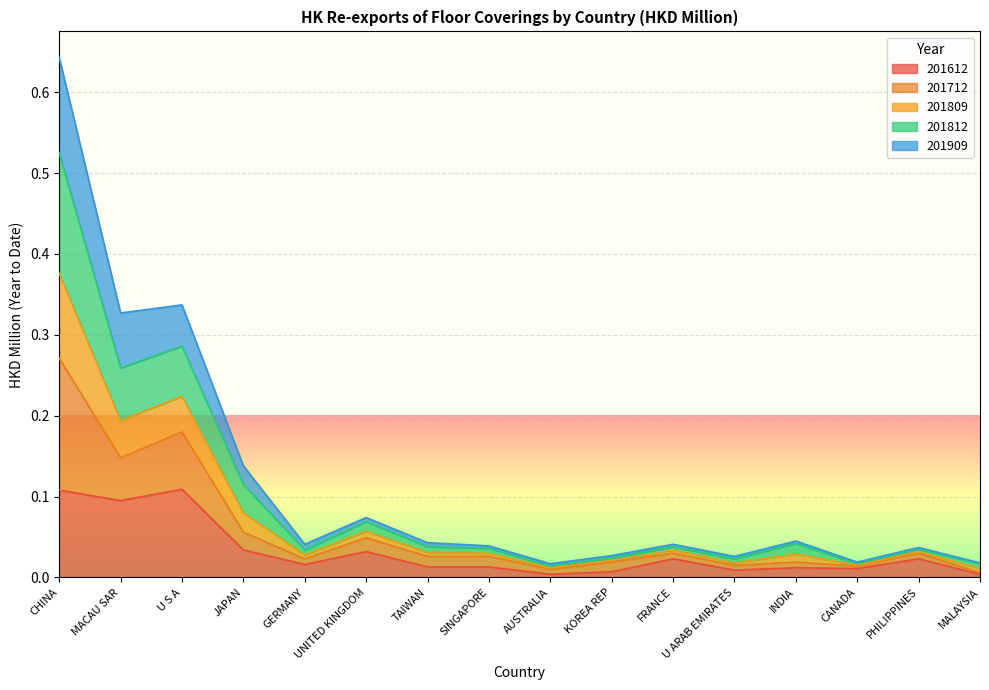

The 201809 series shows 0.3 at CHINA. True or false?

False